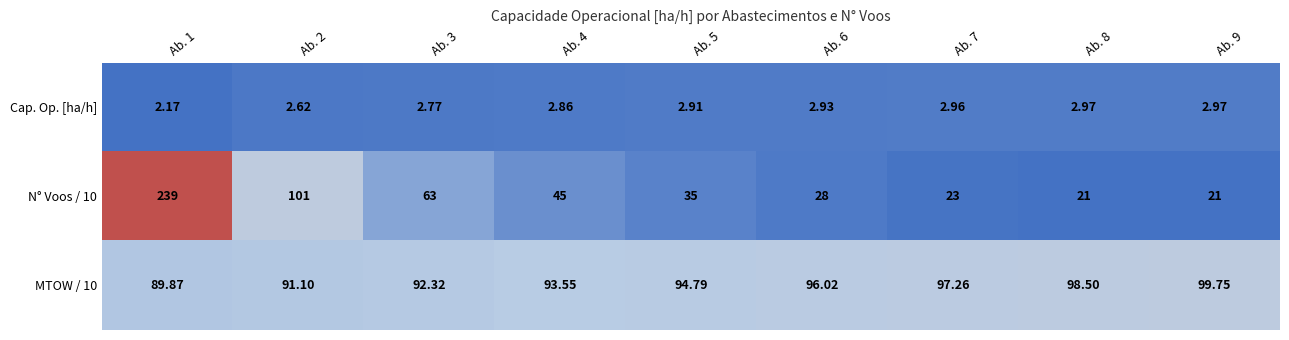

Is the value of MTOW / 10 at Ab. 9 greater than the value of N° Voos / 10 at Ab. 4?

Yes